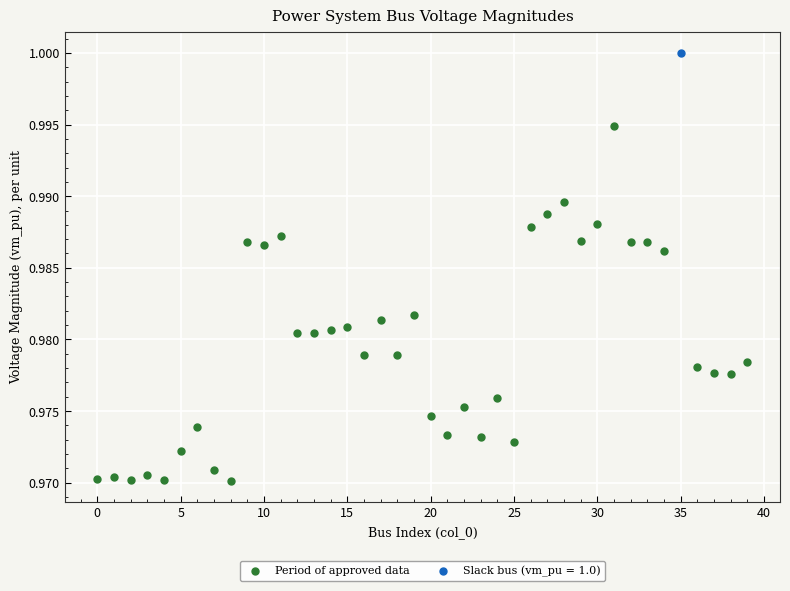

What are all the series names shown in the legend?

Period of approved data, Slack bus (vm_pu = 1.0)